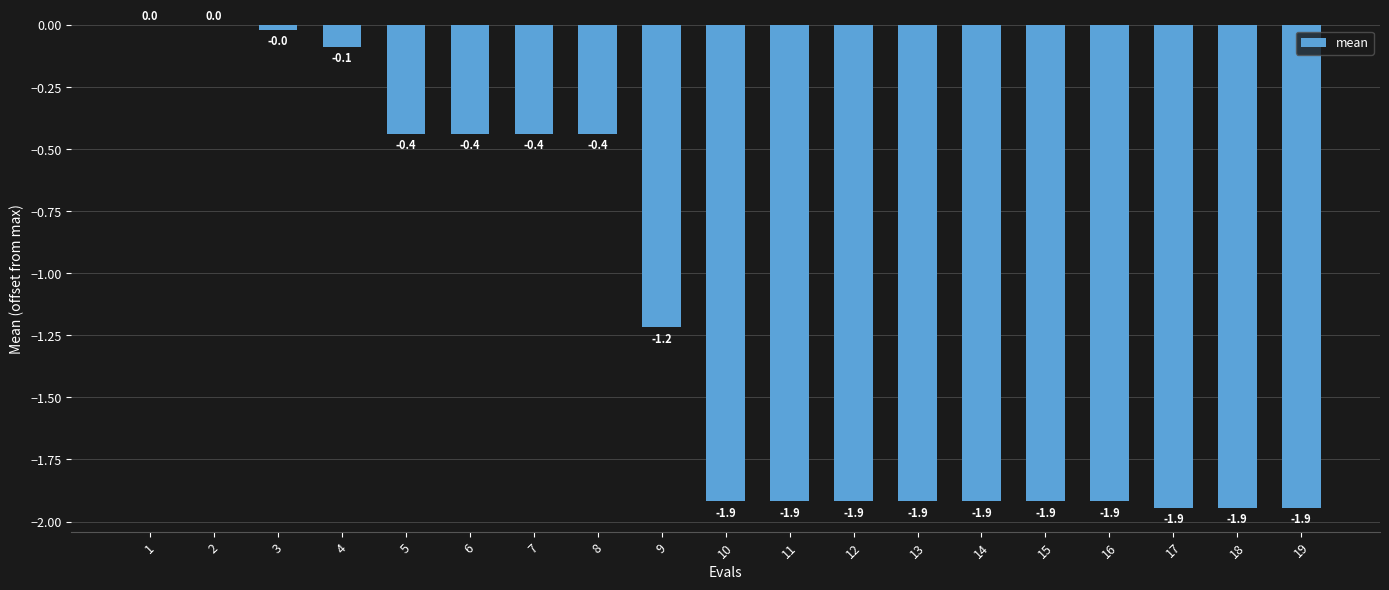

Which has a higher value, 4 or 15?

4